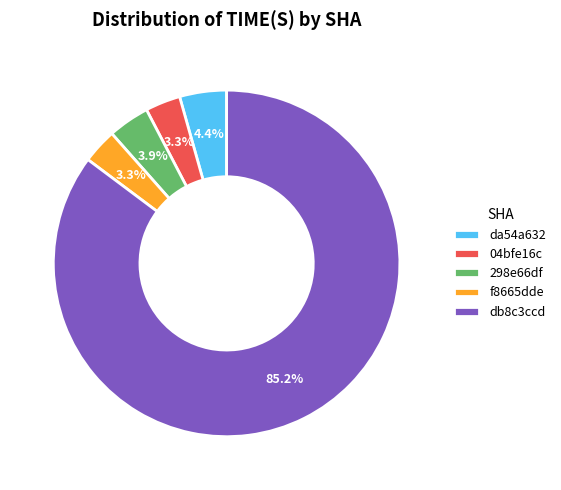

To the nearest percent, what is the difference between the largest and smallest slice percentages?

82%